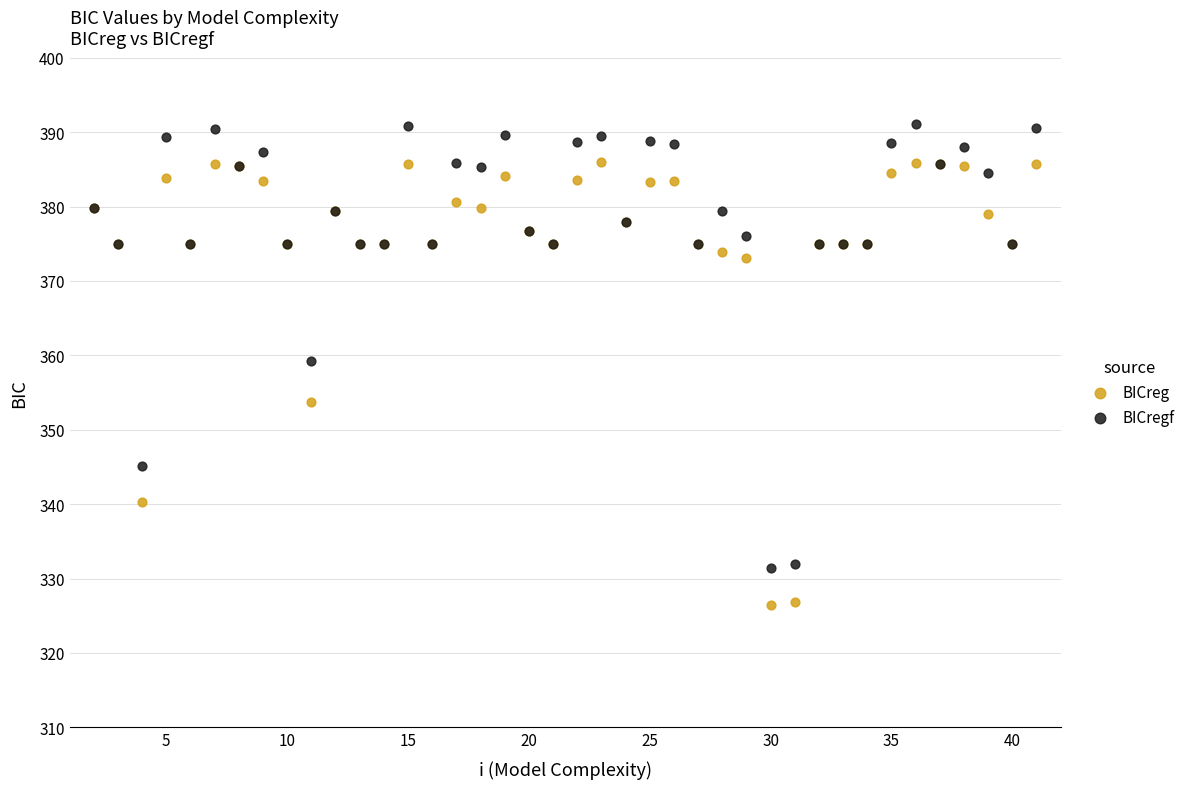

In the BICreg series, what Y value is closest to 356?

353.7